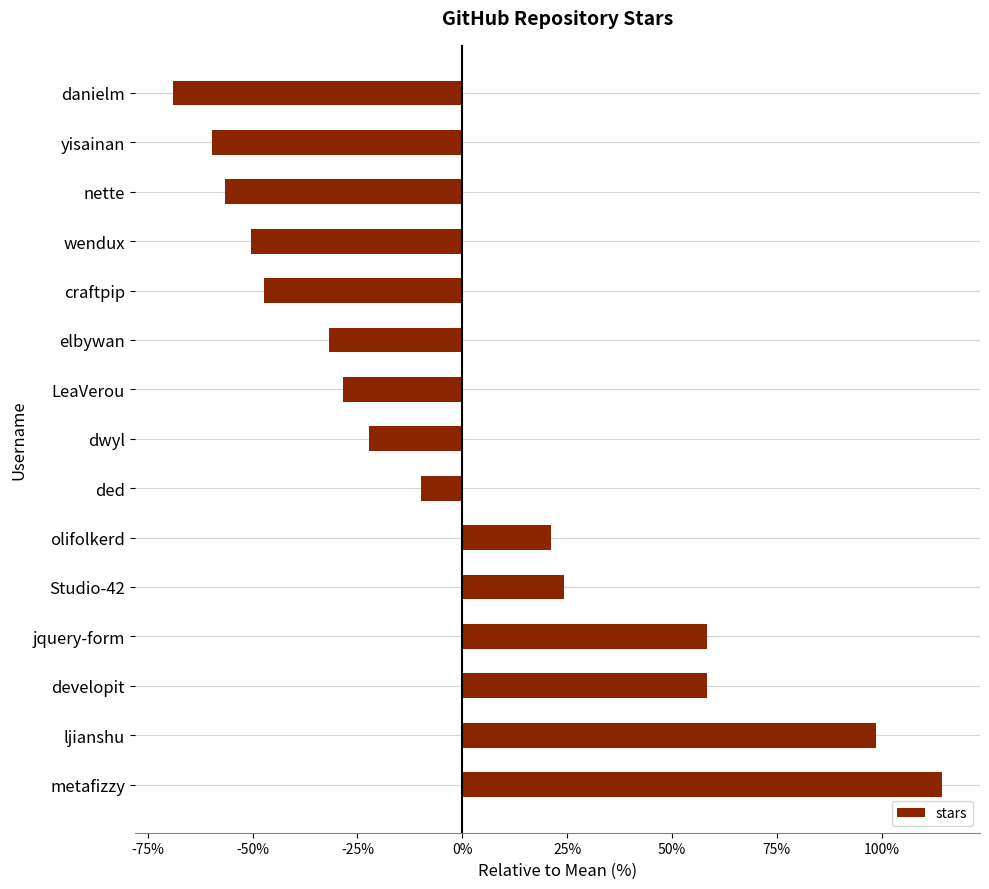

What value does the data have at LeaVerou?

-28.6